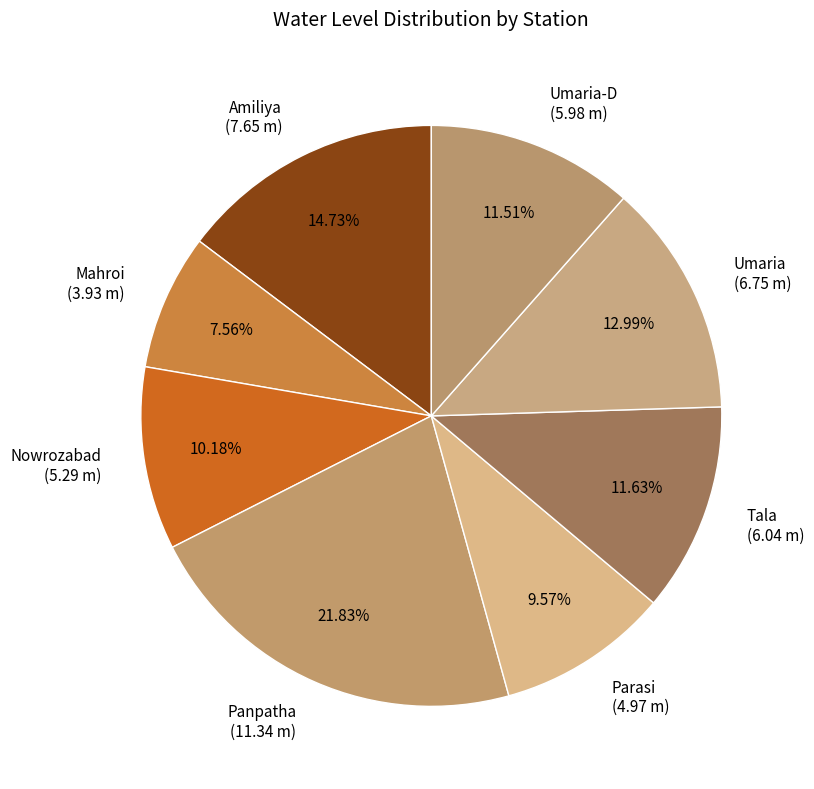

Approximately how many times larger is the value at Umaria compared to Parasi?

1.4